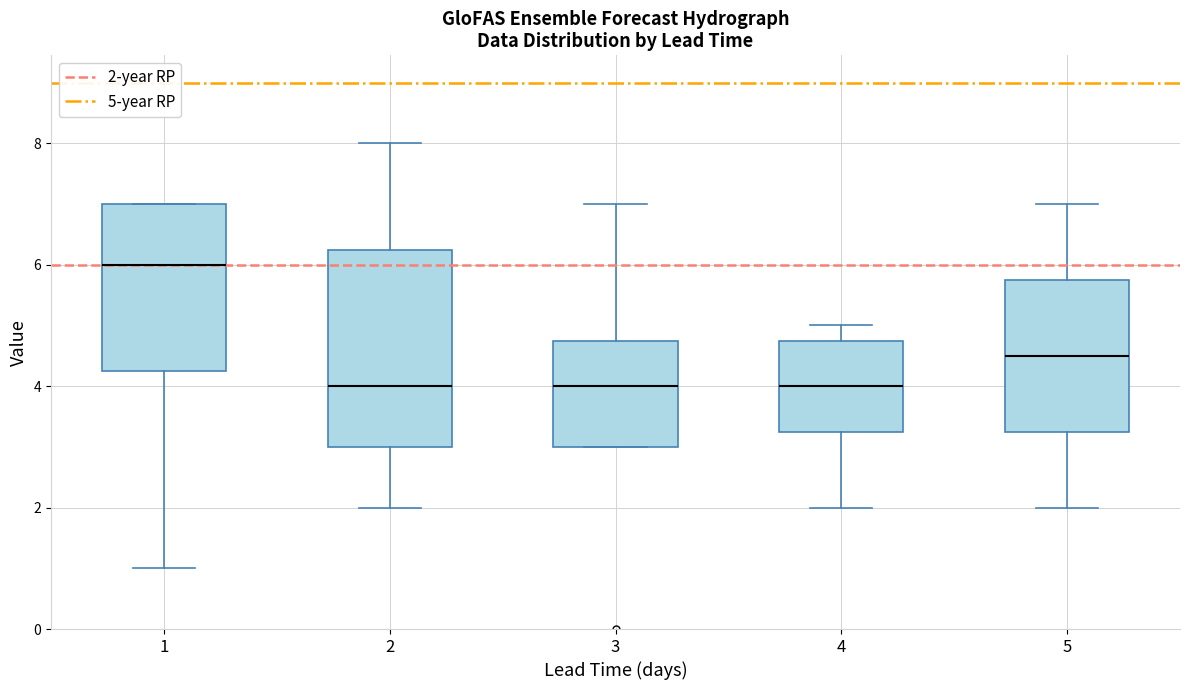

Where is the lower edge of the box at x = 3 on the y-axis? The values are not printed on the chart, so give them approximately, as read against the axis.

3.0